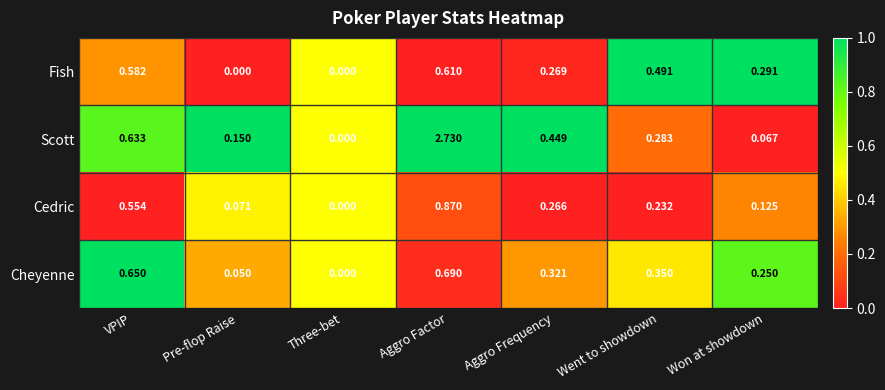

List the labels in order of Scott value, largest first.

Aggro Factor, VPIP, Aggro Frequency, Went to showdown, Pre-flop Raise, Won at showdown, Three-bet